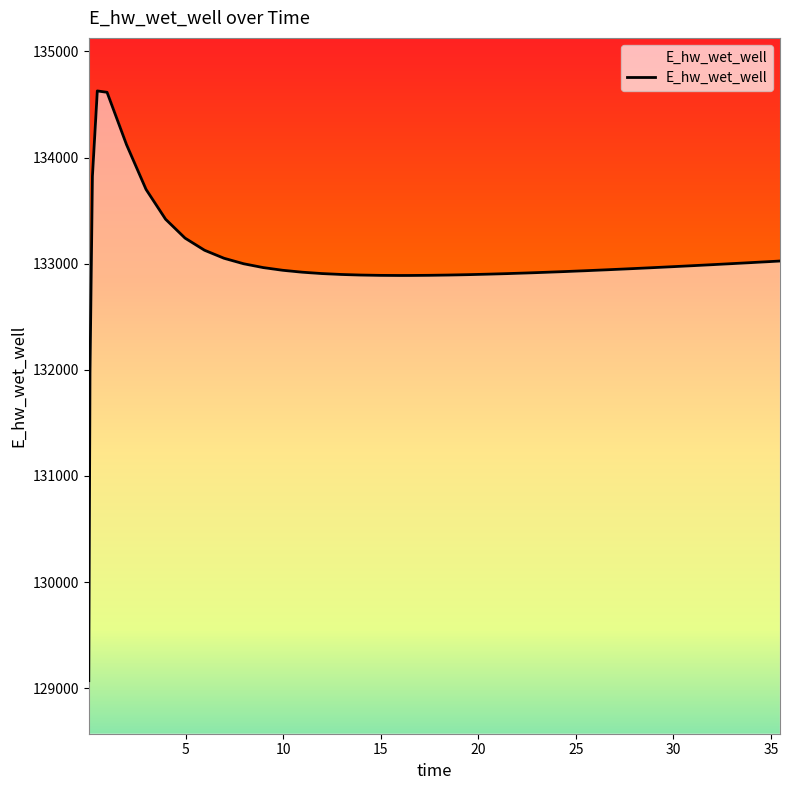

What is the difference between the maximum and minimum values?

5557.7